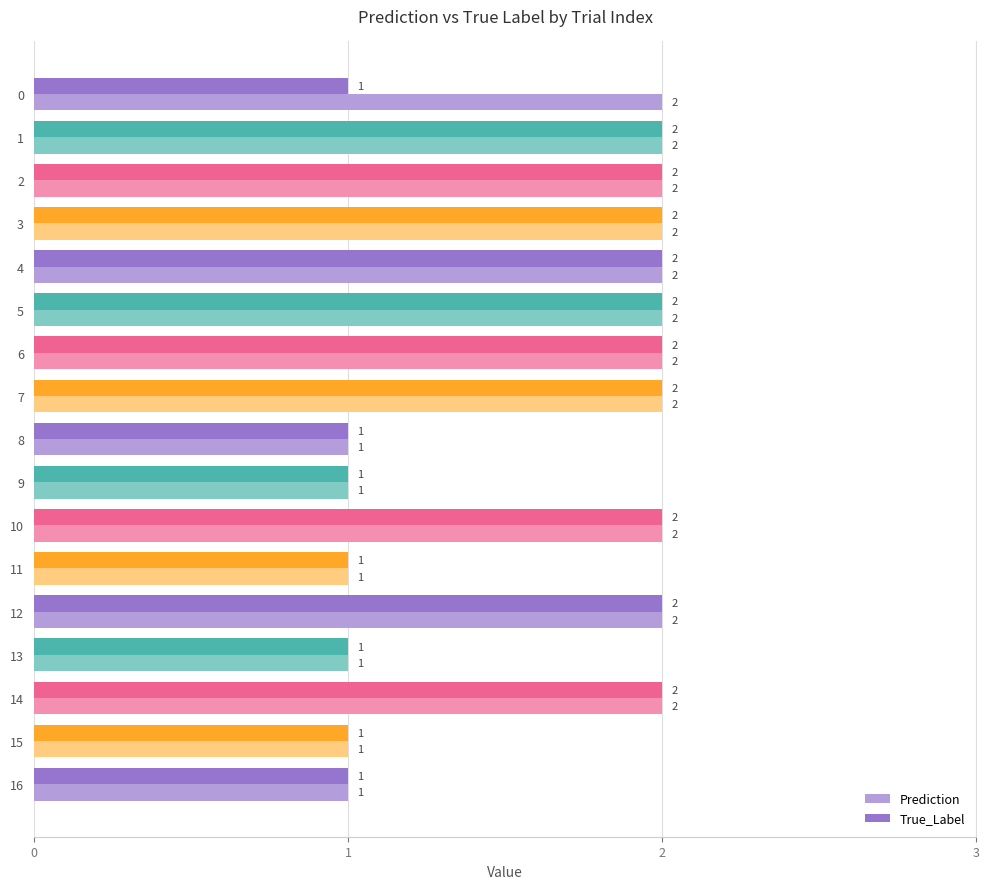

Rank the series by their average value, from lowest to highest.

True_Label, Prediction